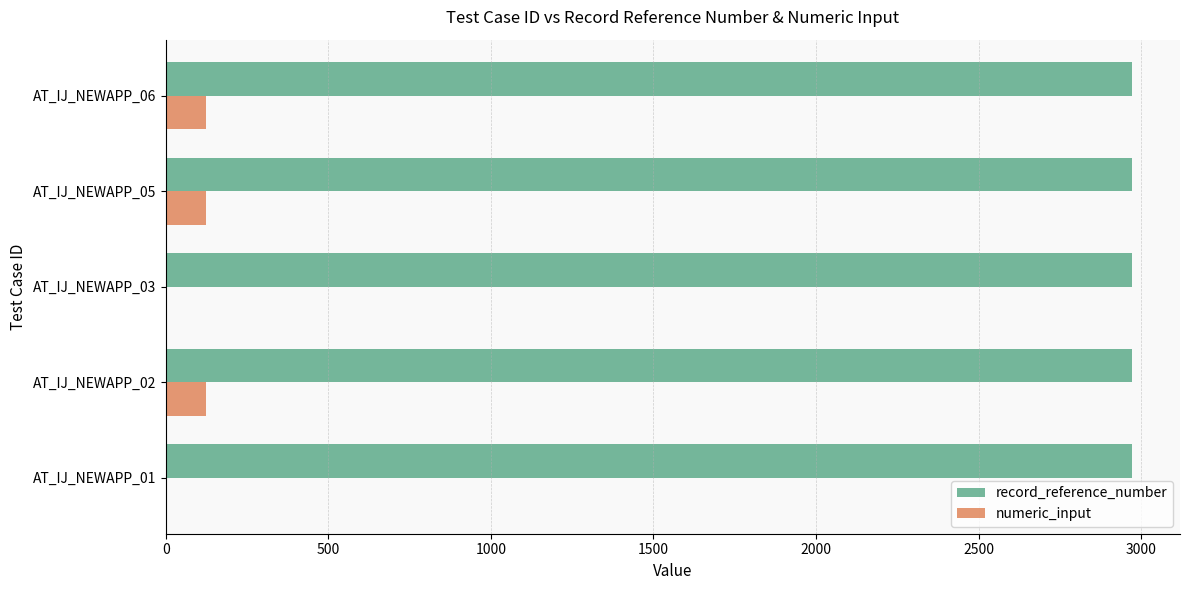

Which series has the largest total across all categories?

record_reference_number